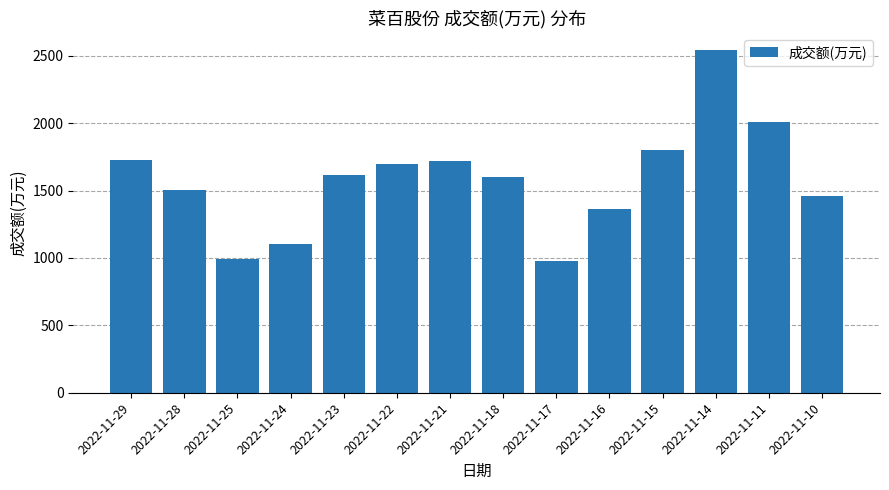

What is the value of the 1st bar from the left?

1728